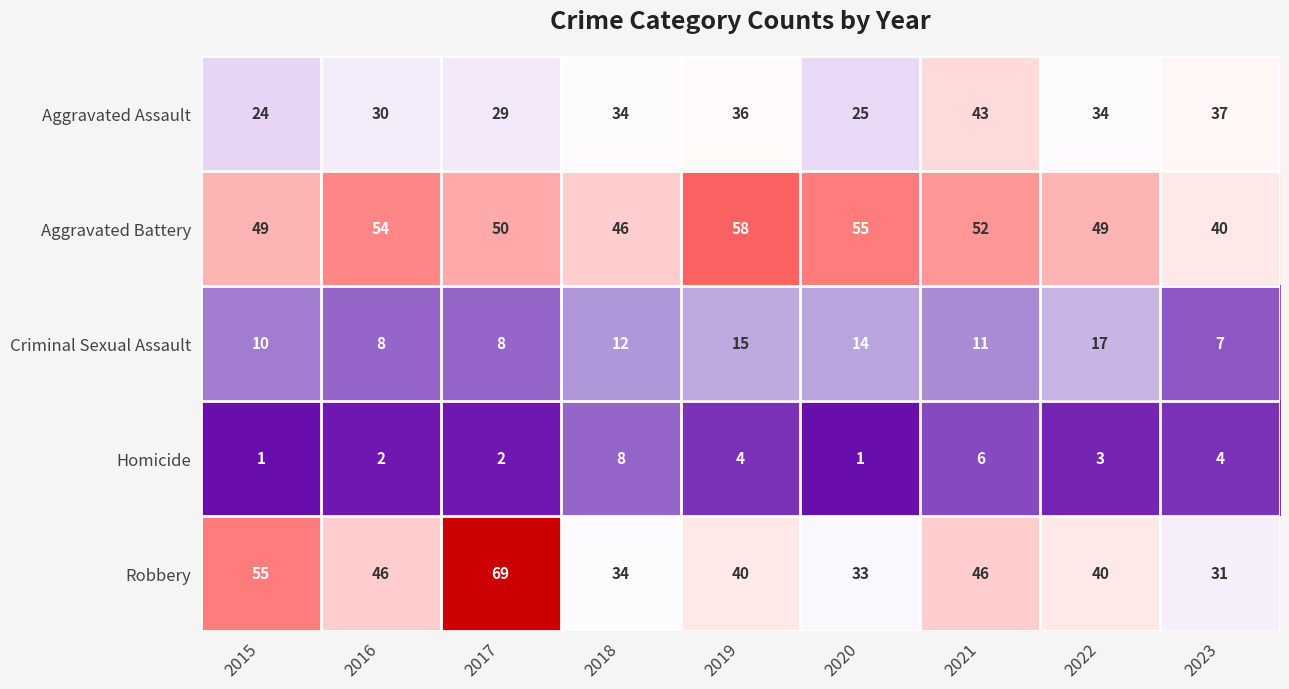

Which series has the widest spread of values?

Robbery